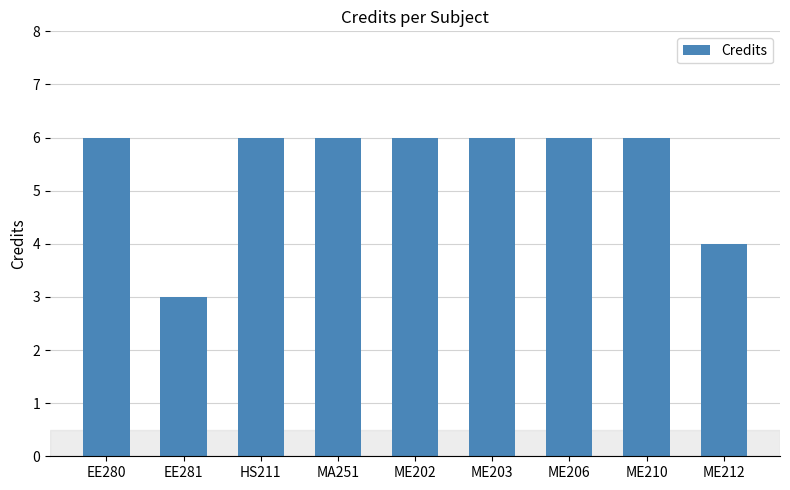

What is the minimum value shown in the chart?

3